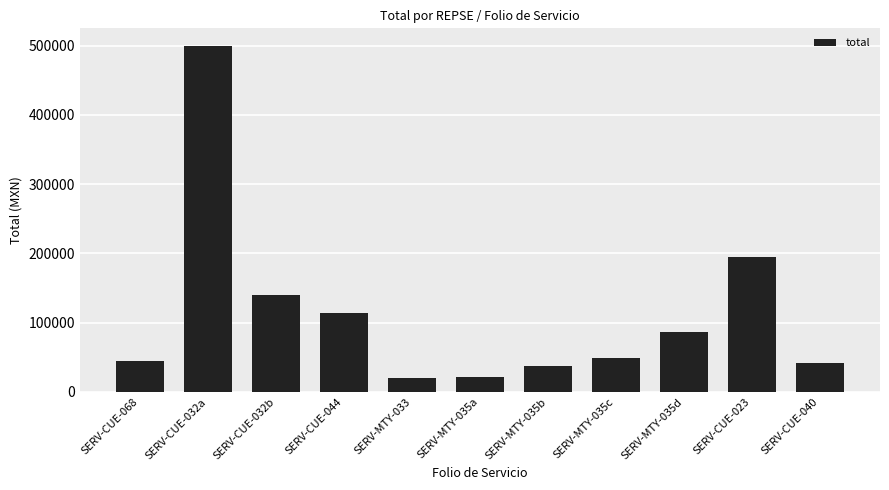

What is the maximum value shown in the chart?

500000.0